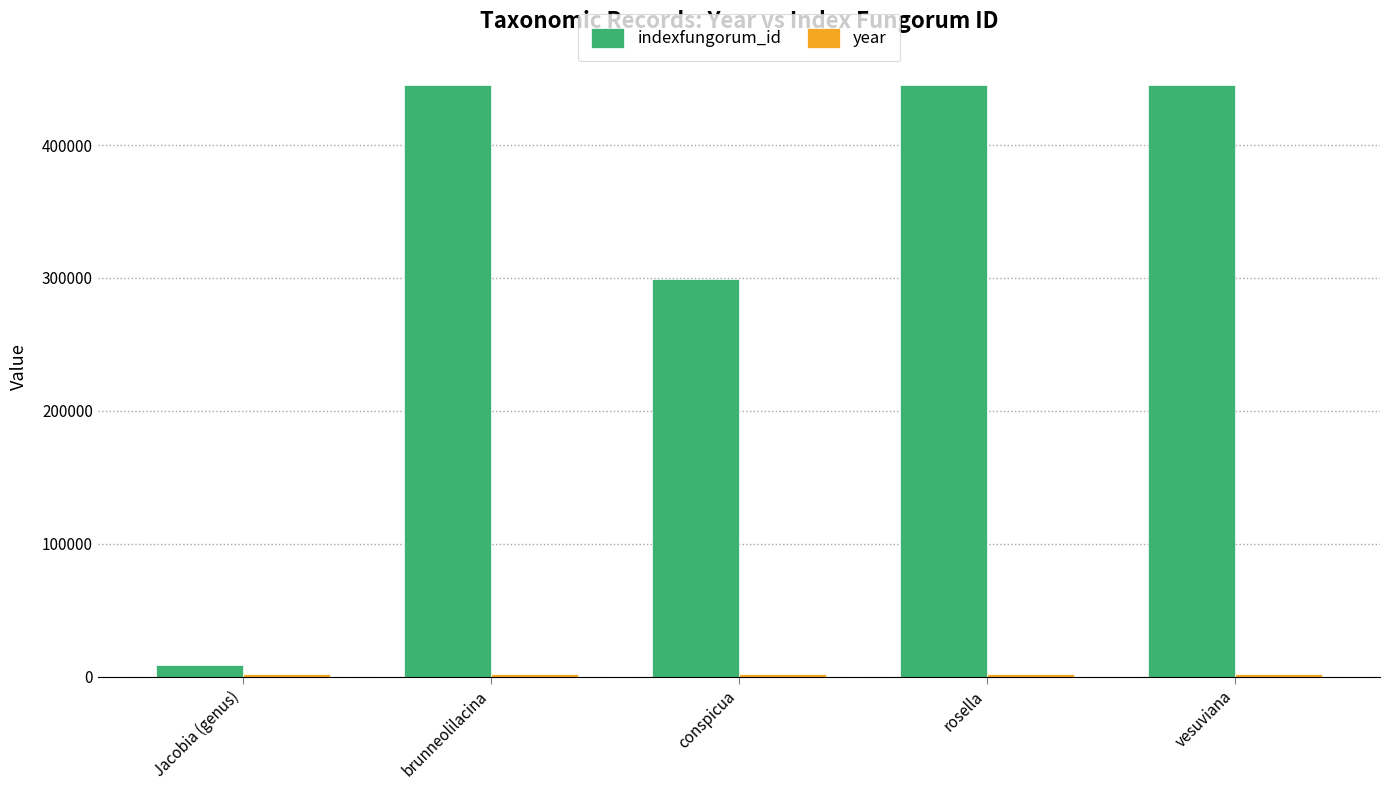

What is the greatest value displayed?

445003